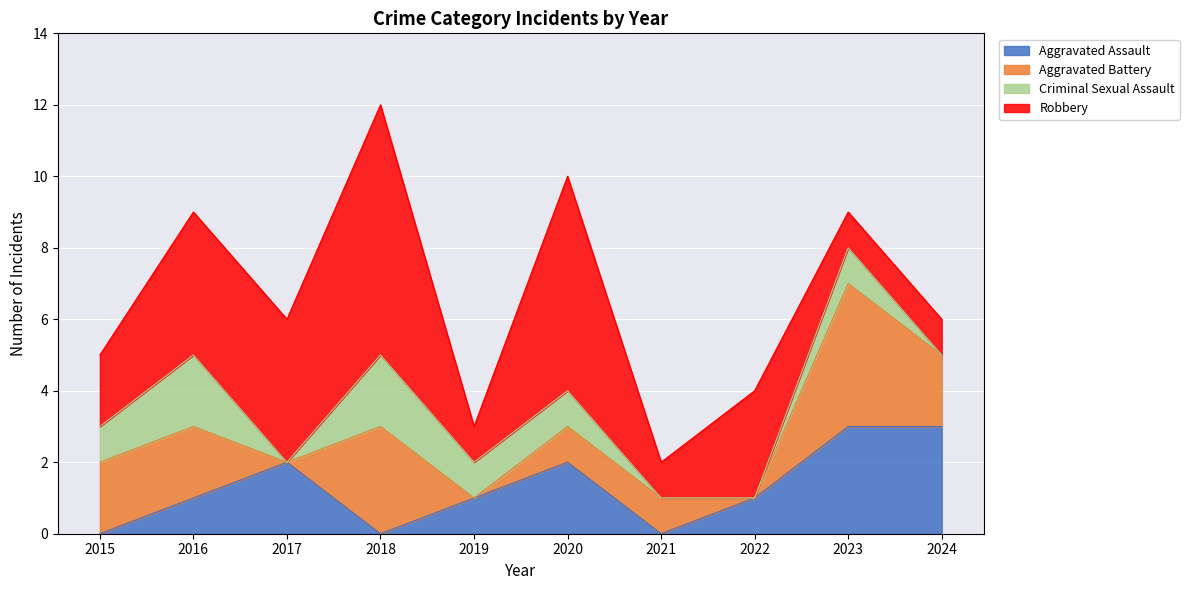

The Aggravated Assault series shows 0 at 2021. True or false?

True